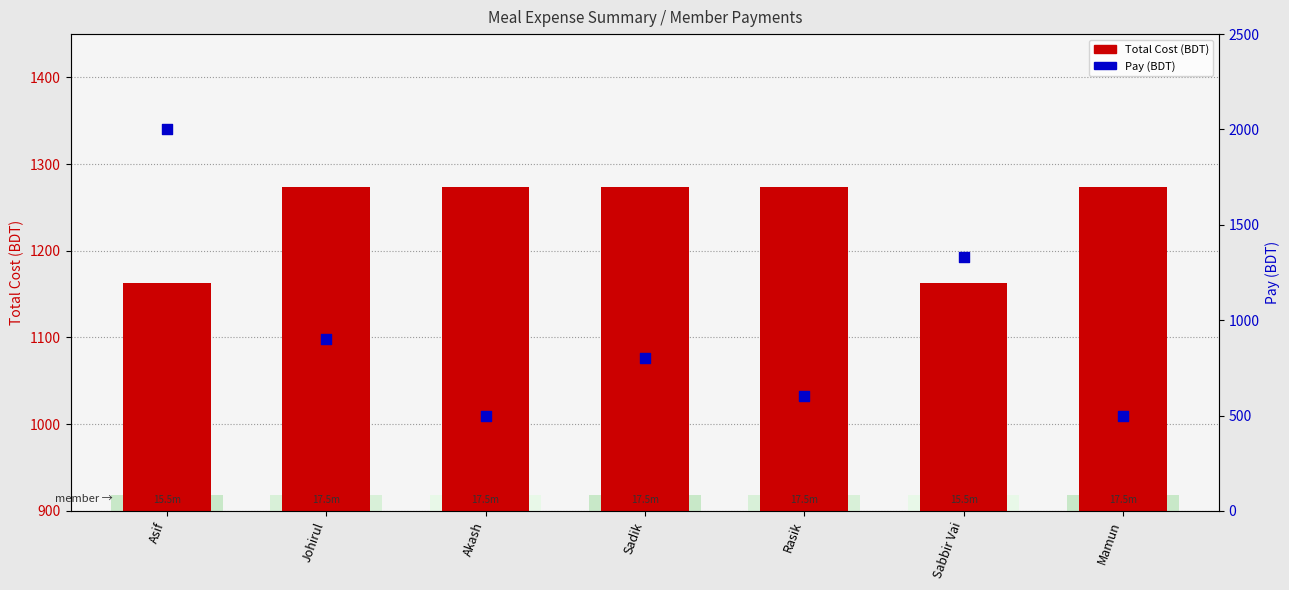

Is the value of Total Cost at Rasik greater than the value of Pay at Johirul?

Yes